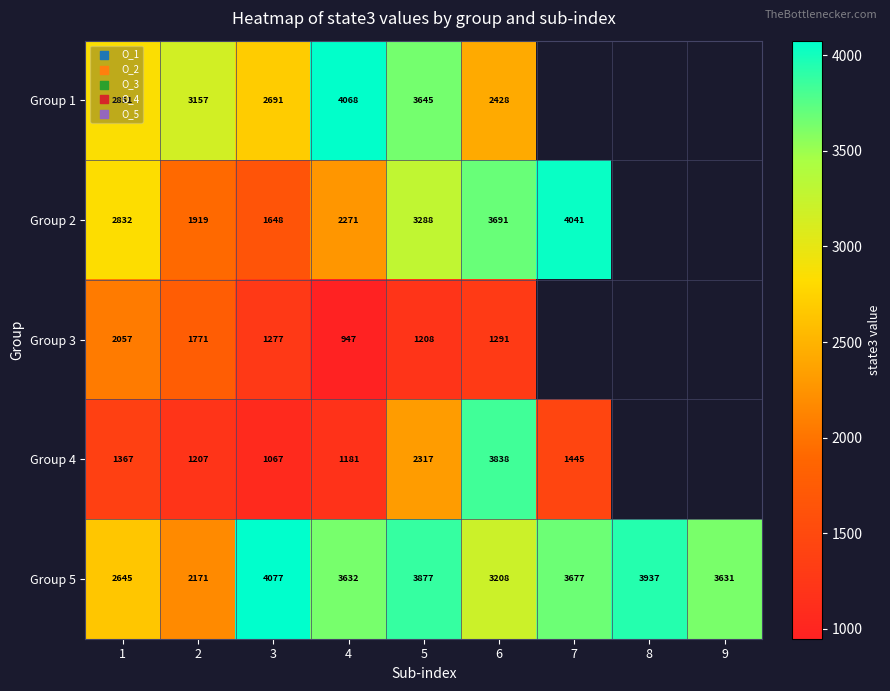

Is the value of Group 5 at 4 greater than the value of Group 4 at 3?

Yes